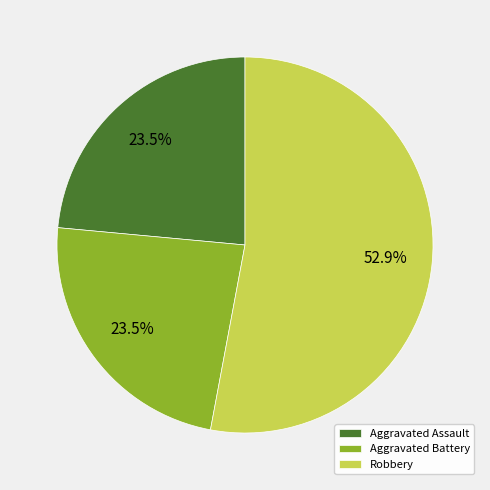

What percentage is NOT represented by Aggravated Assault?

76.5%